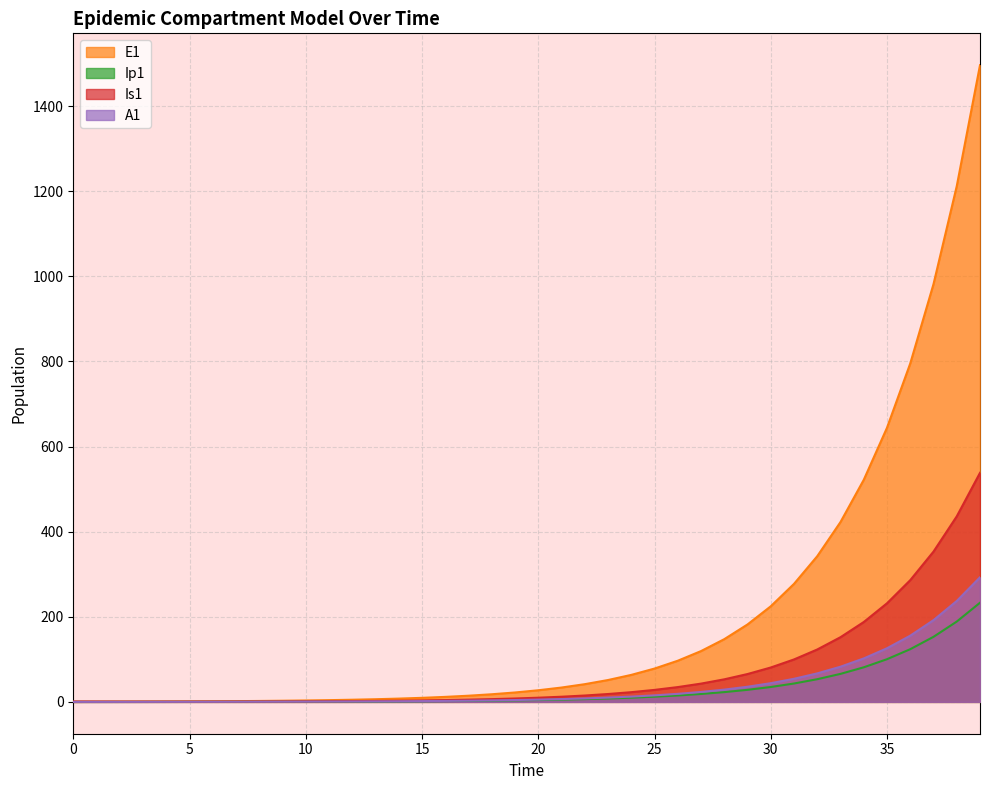

What is the difference between the highest and lowest values at 1?

0.8